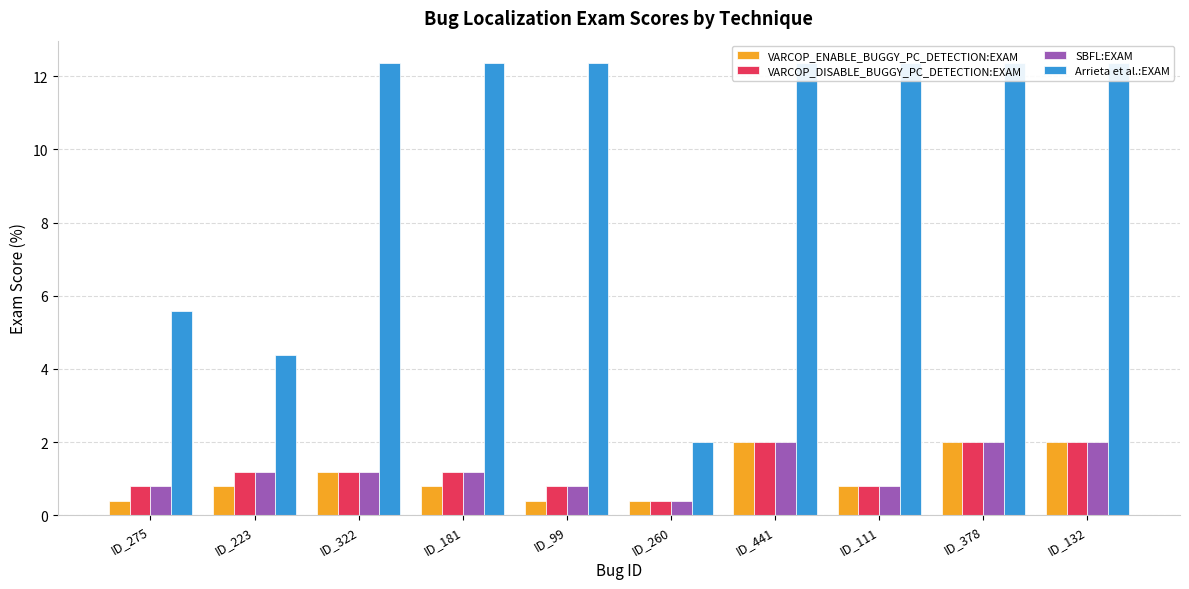

How many values in the VARCOP_DISABLE_BUGGY_PC_DETECTION:EXAM series are below 1?

4